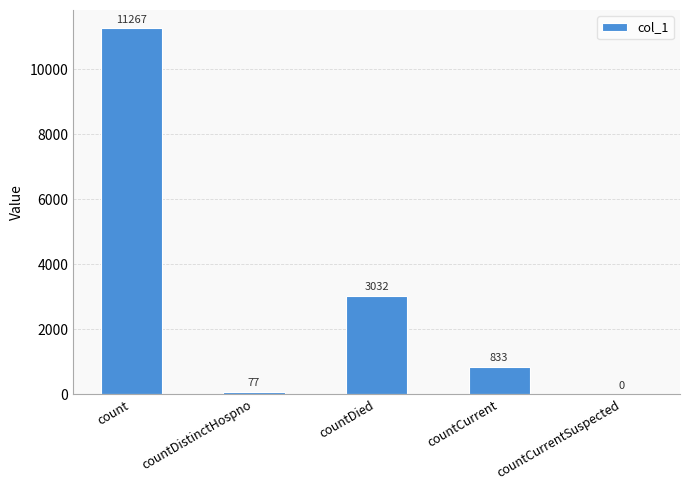

What is the change in value from countDistinctHospno to countCurrentSuspected?

-77